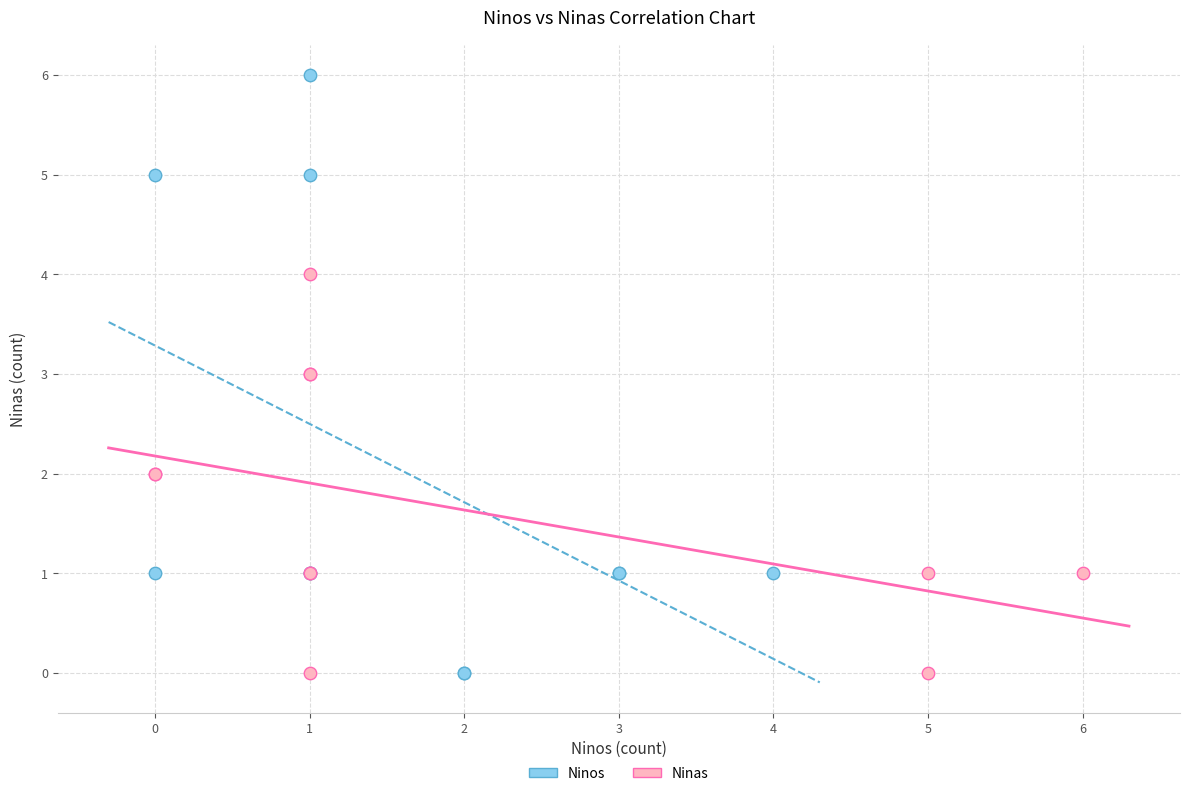

Which series has the widest spread of Y values?

Ninos